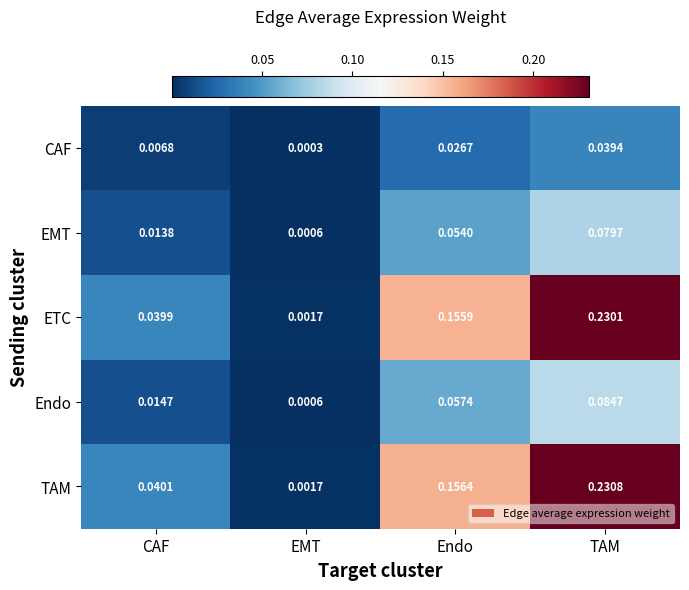

Rank the series by their maximum value, from lowest to highest.

CAF, EMT, Endo, ETC, TAM